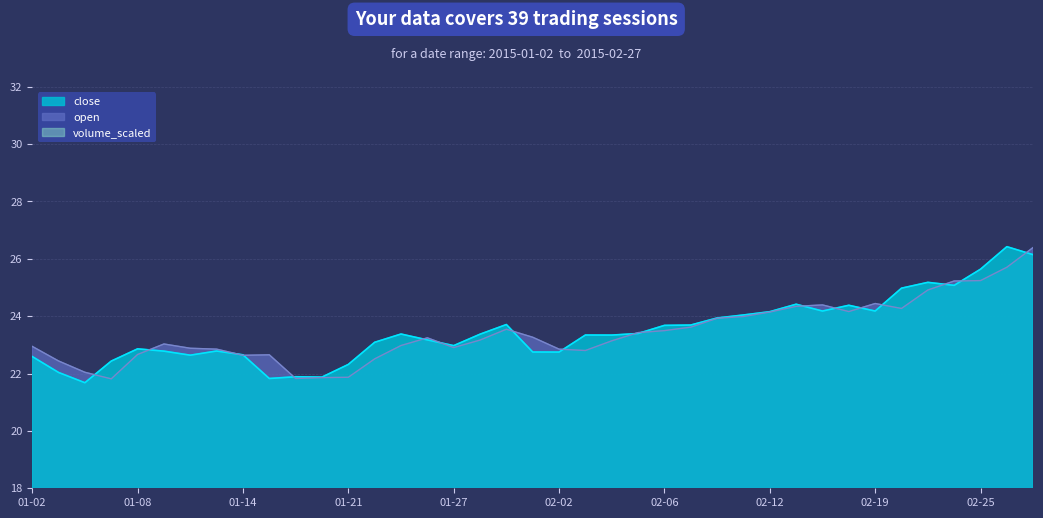

What position from the left is 2015-01-13?

8